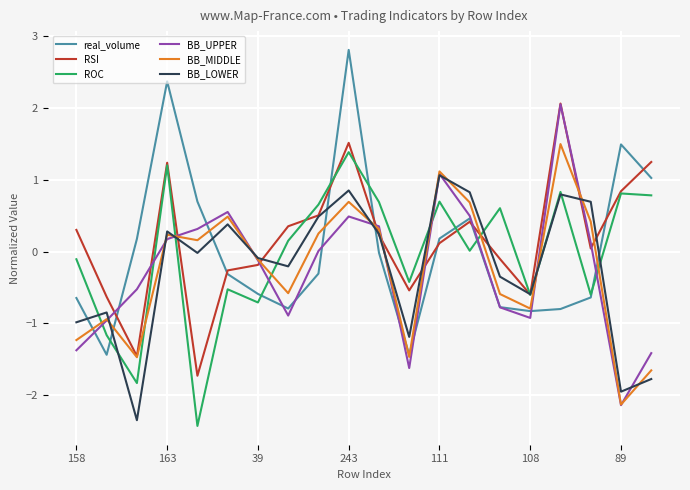

How many times do BB_MIDDLE and ROC cross each other?

8